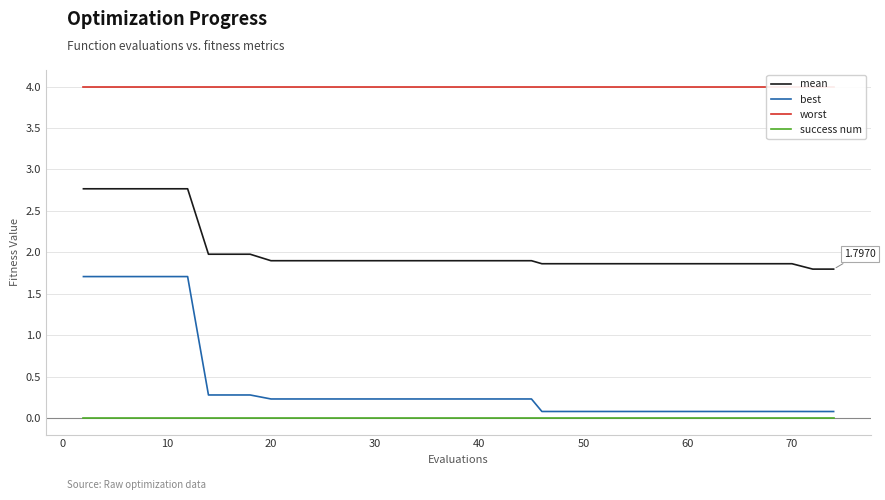

True or false: mean and best cross at least once.

False